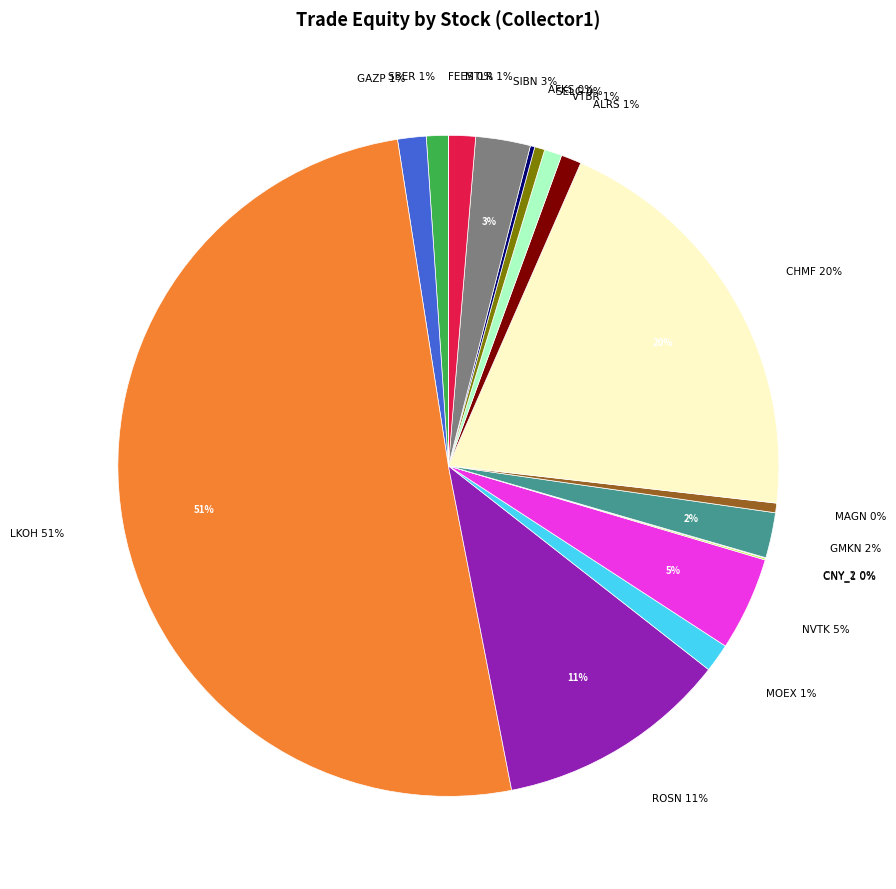

What percentage do FEES and SIBN together represent?

2.7%